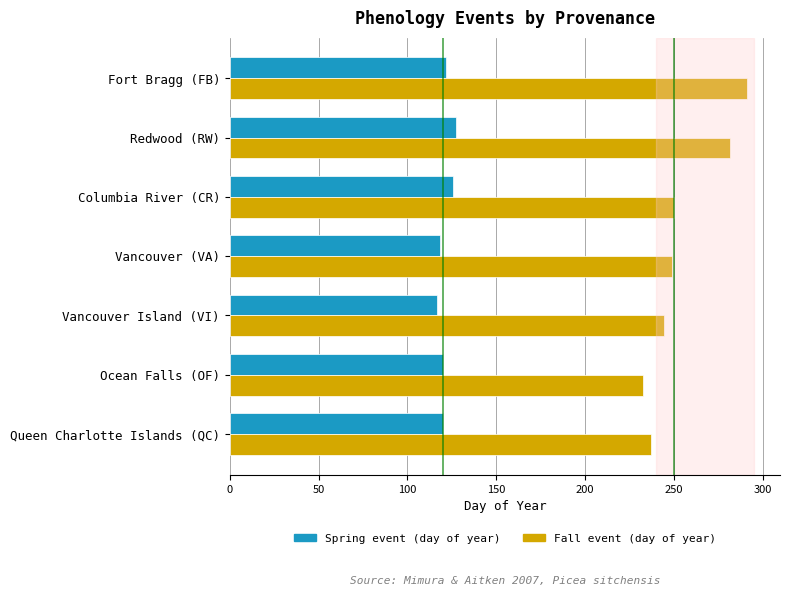

The Fall event (day of year) series shows 309.6 at Ocean Falls (OF). True or false?

False